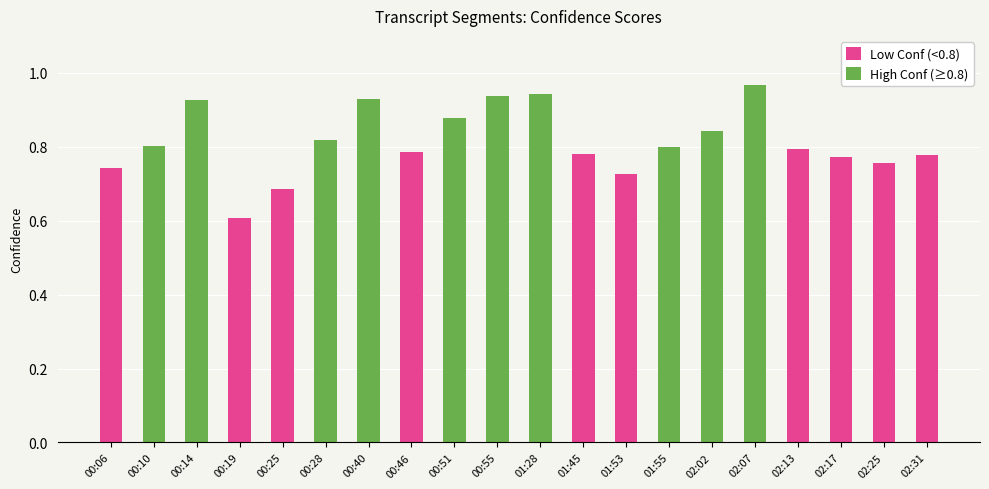

What is the maximum value shown in the chart?

1.0